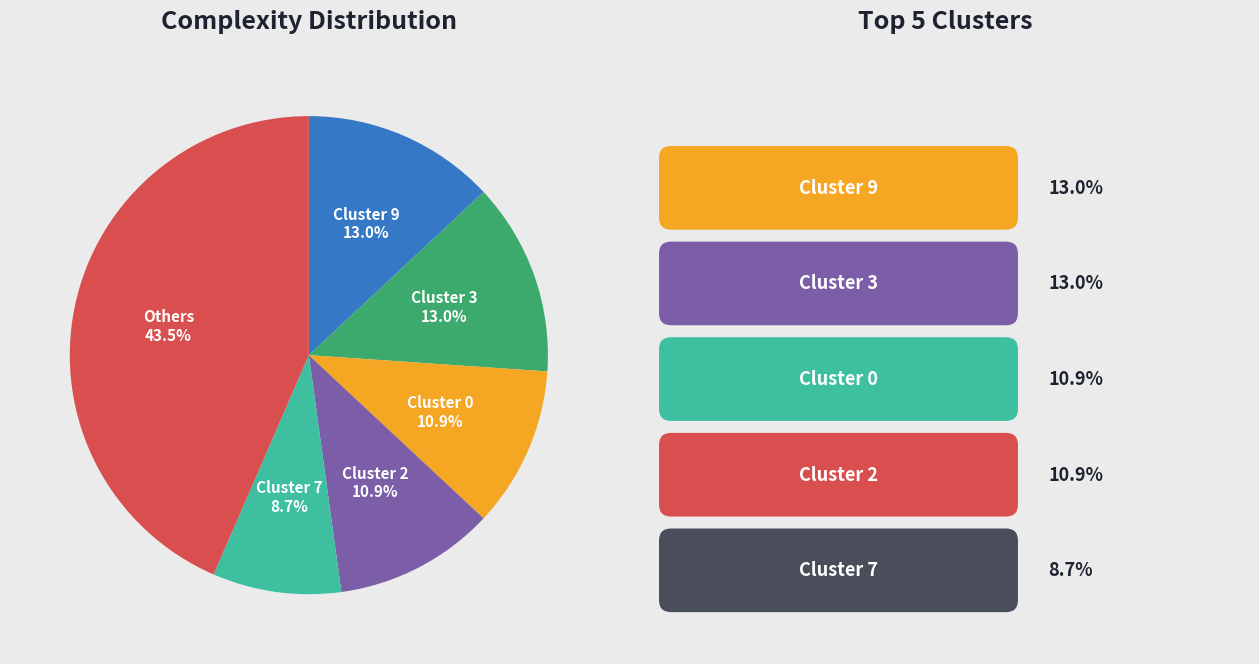

Is Cluster 9 the majority of the pie?

No